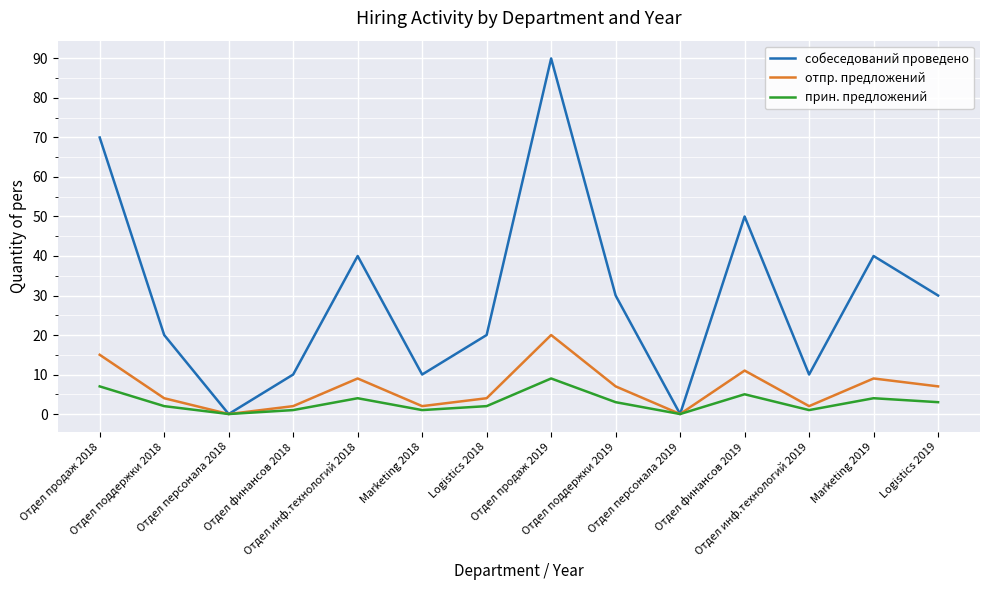

What is the total value across all series at Отдел поддержки 2019?

40